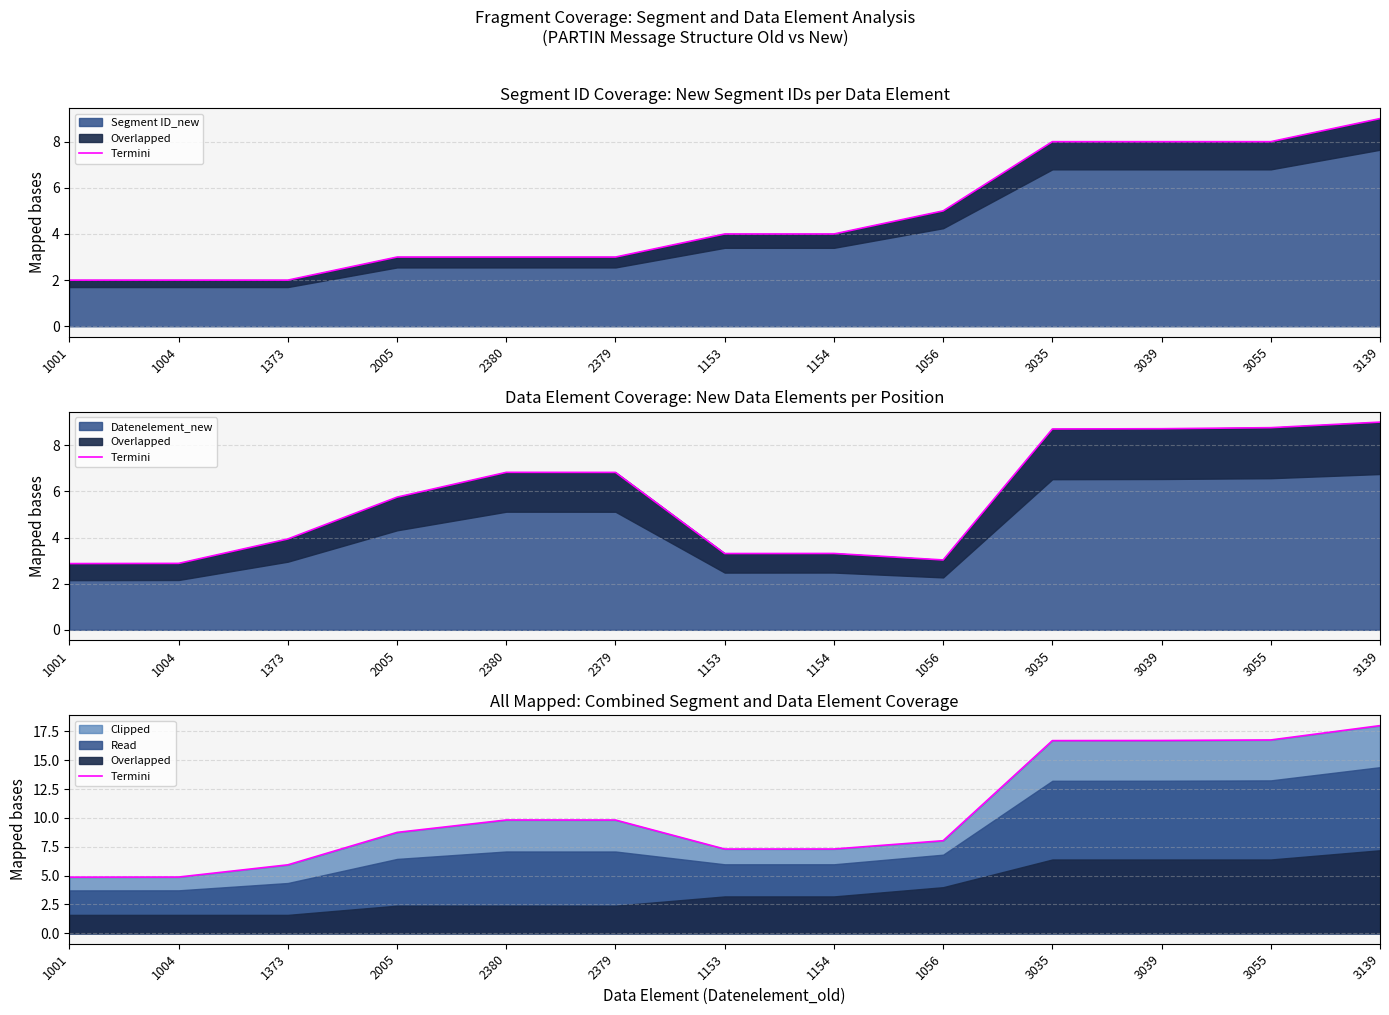

At which label does the data first exceed 8?

2005